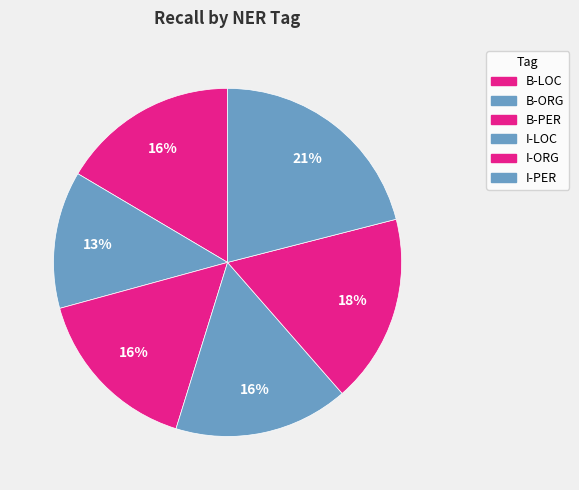

Combined, what portion of the pie is B-ORG and B-PER?

28.7%